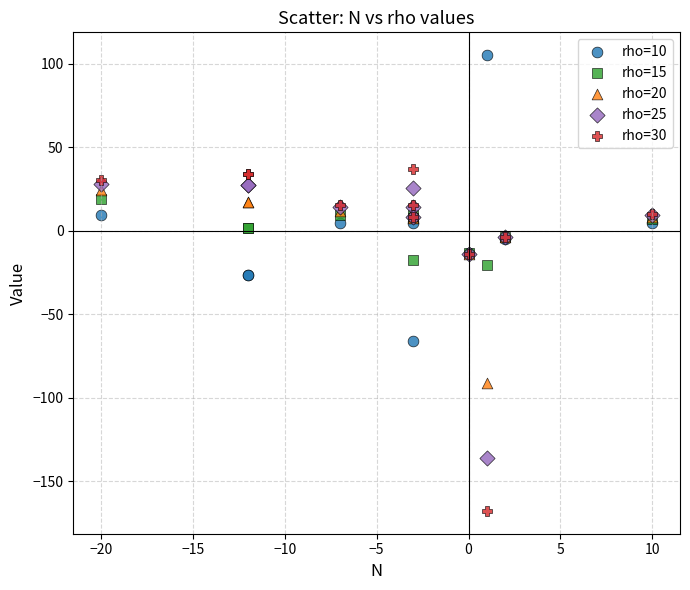

Which series contains the lowest Y value?

rho=30